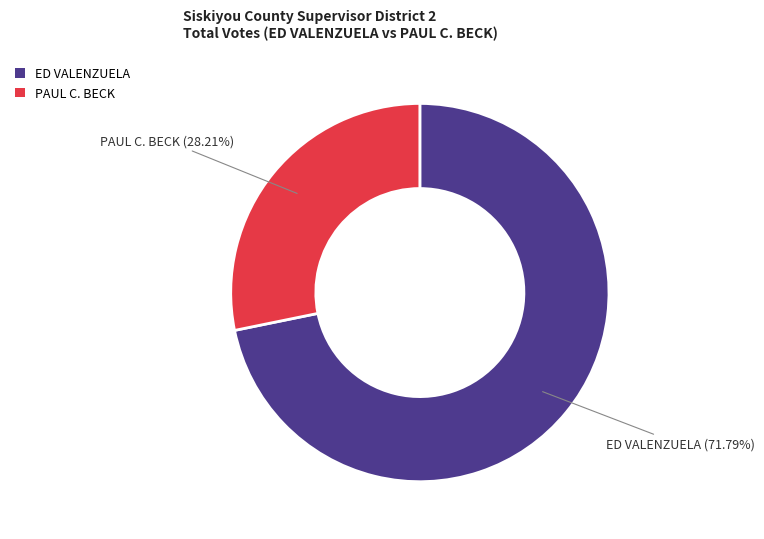

Is PAUL C. BECK the majority of the pie?

No